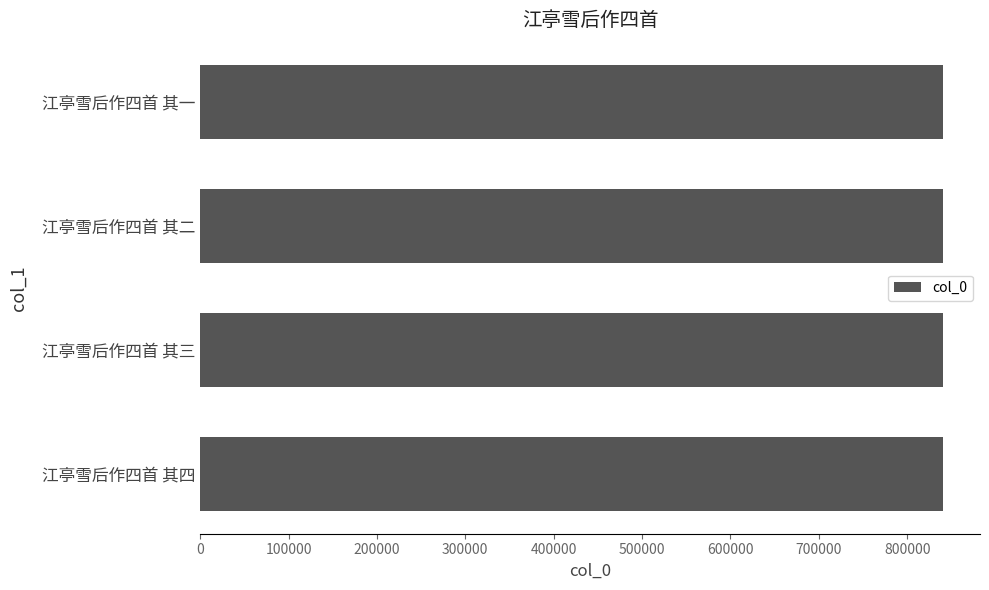

Approximately how many times larger is the value at 江亭雪后作四首 其二 compared to 江亭雪后作四首 其三?

1.0